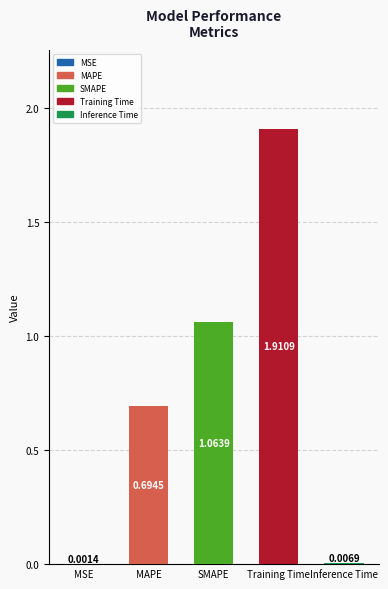

Which has a higher value, Inference Time or SMAPE?

SMAPE